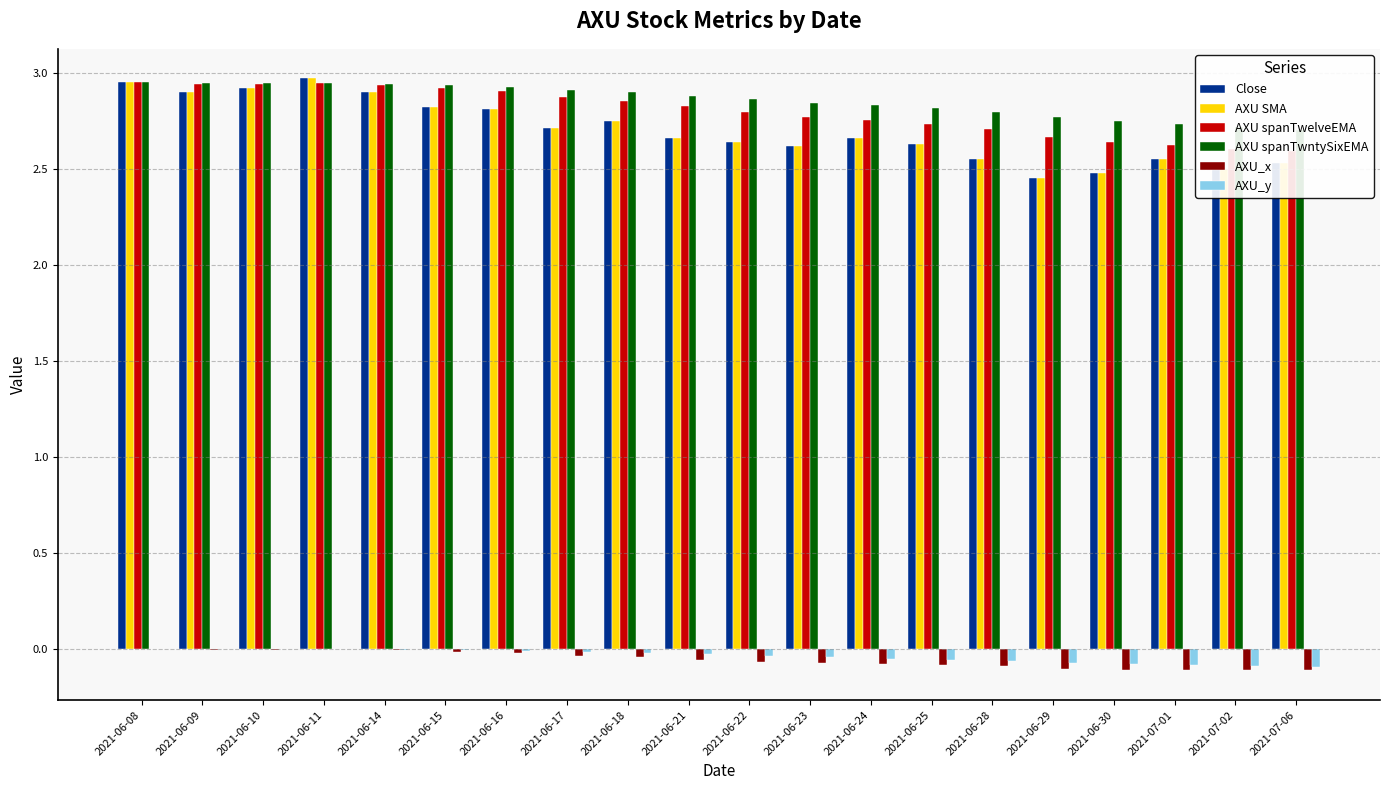

What is the total value across all series at 2021-06-08?

11.8